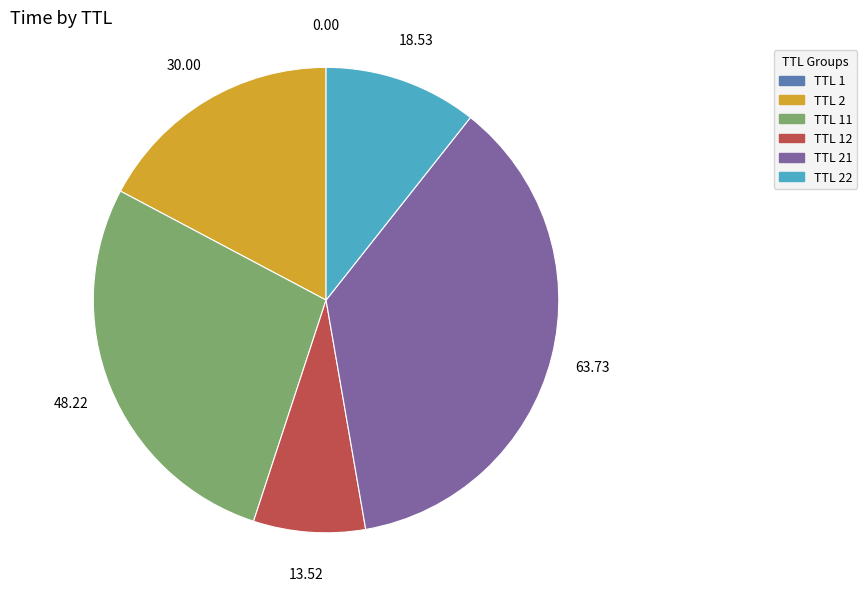

Does TTL 2 account for over 50% of the chart?

No